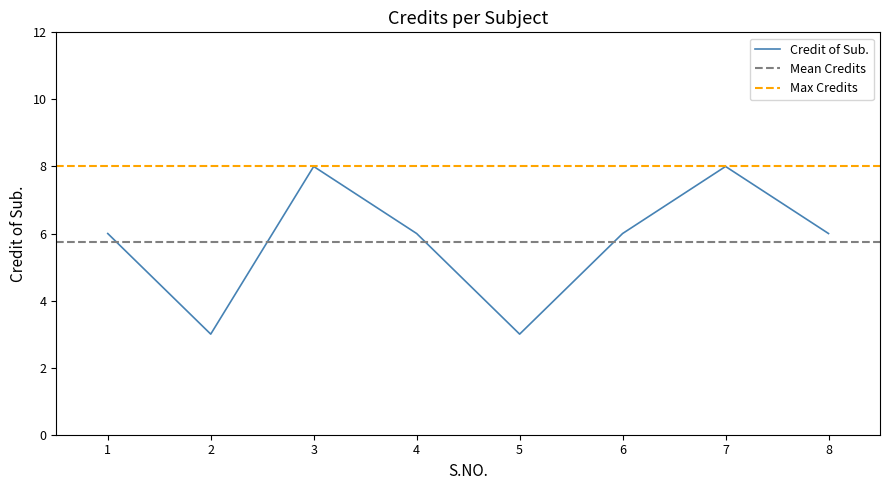

What is the minimum value shown in the chart?

3